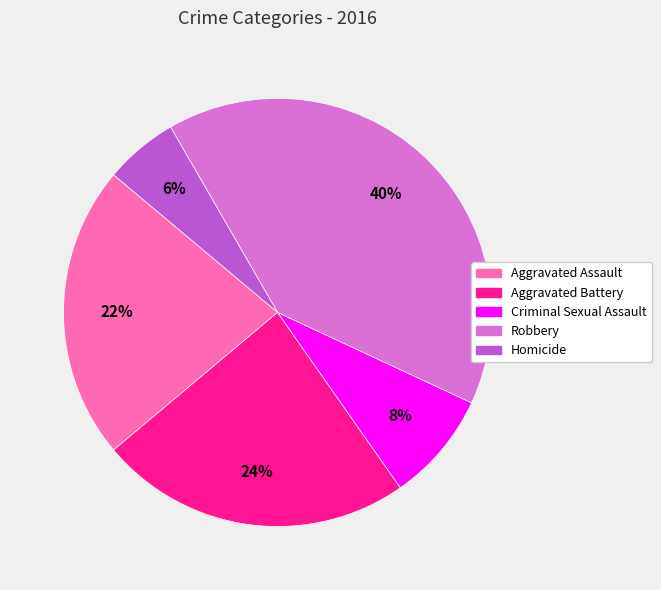

To the nearest percent, what is the combined percentage of Homicide and Criminal Sexual Assault?

14%